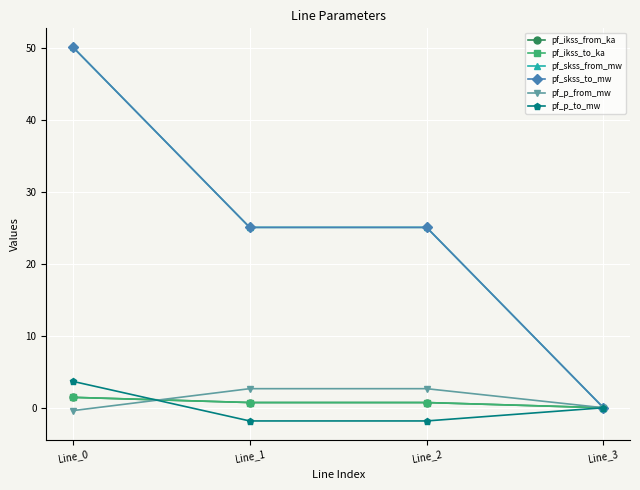

Which category has the highest value across all series?

Line_0